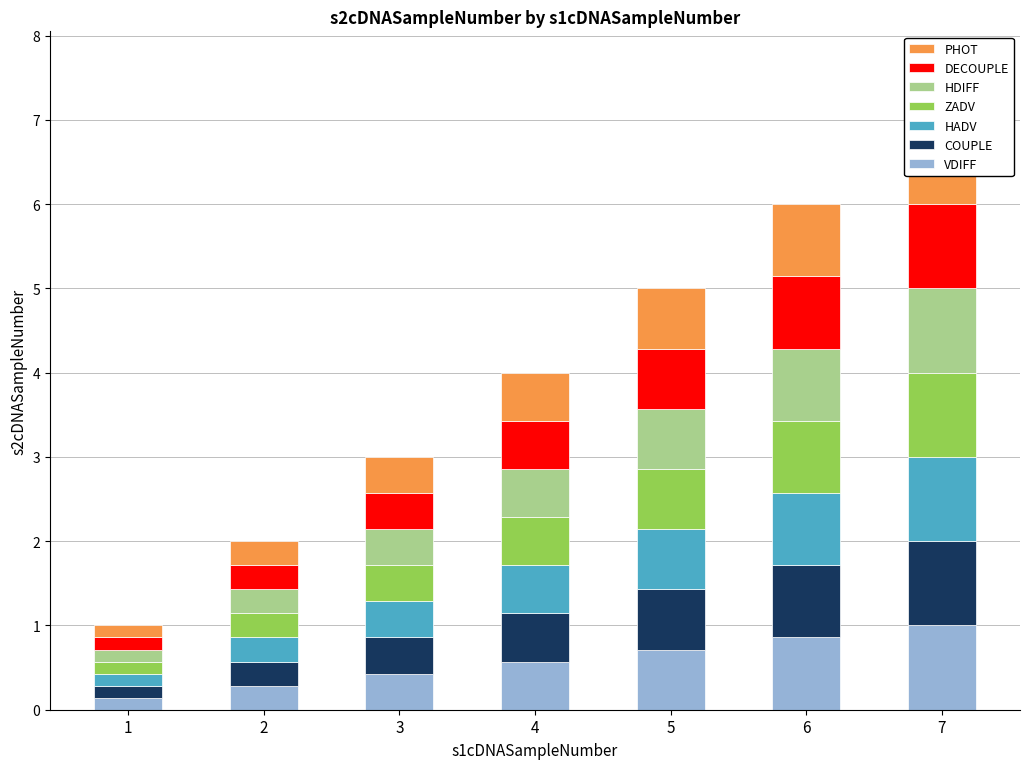

What is the change in value from 1 to 5?

+0.6